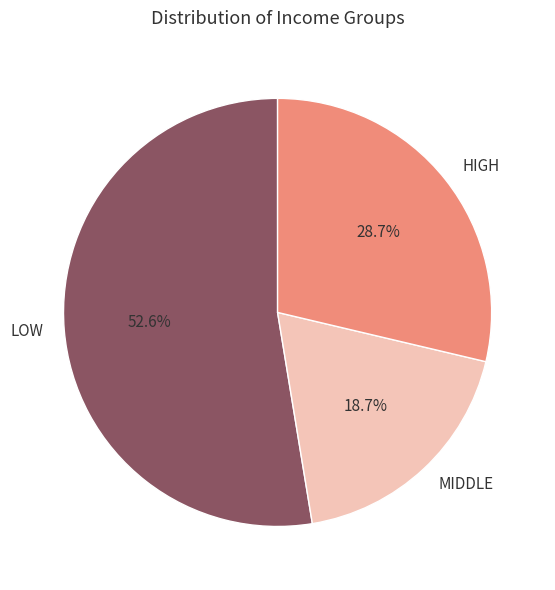

Between MIDDLE and HIGH, which is larger?

HIGH